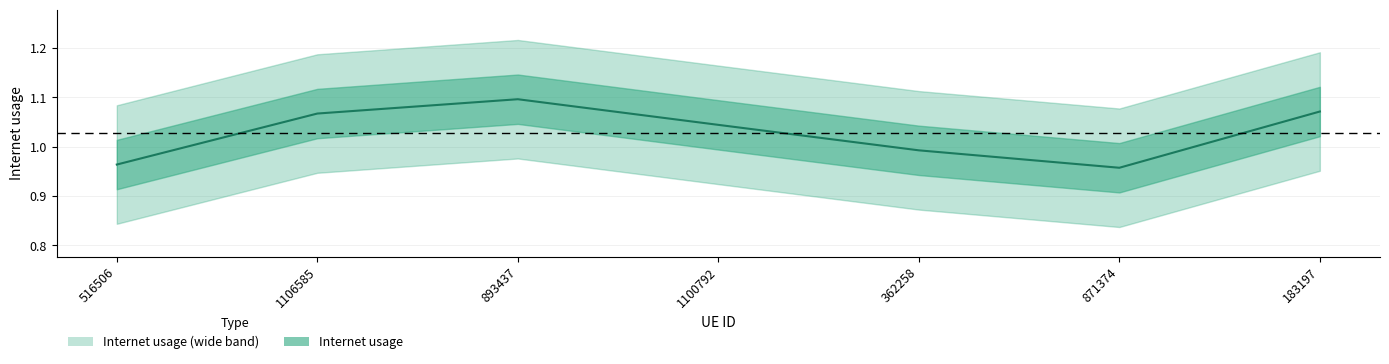

How many lines are shown in the chart?

1